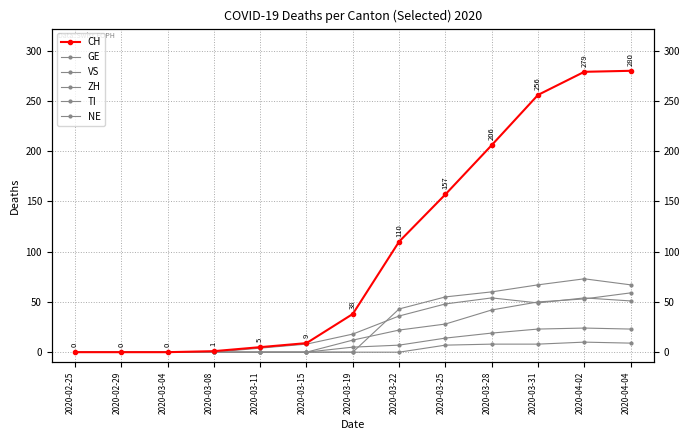

Is the value of VS at 2020-03-19 greater than the value of NE at 2020-04-04?

No